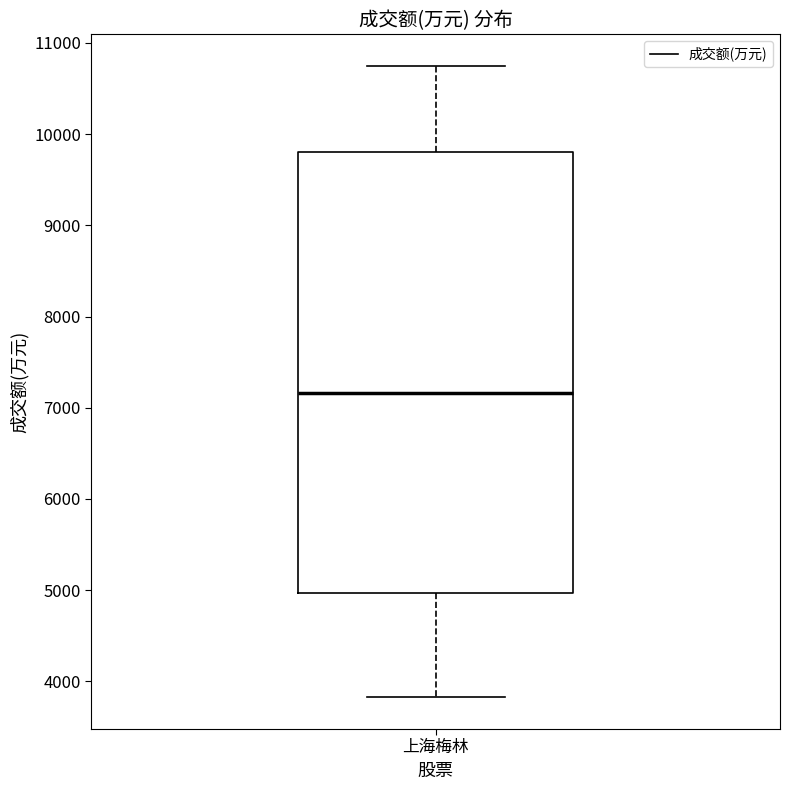

Where does the upper whisker of the box for 上海梅林 end on the y-axis? The values are not printed on the chart, so give them approximately, as read against the axis.

10700